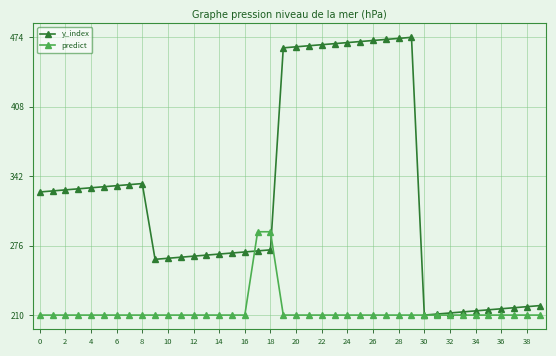

What is the maximum value for predict?

289.2